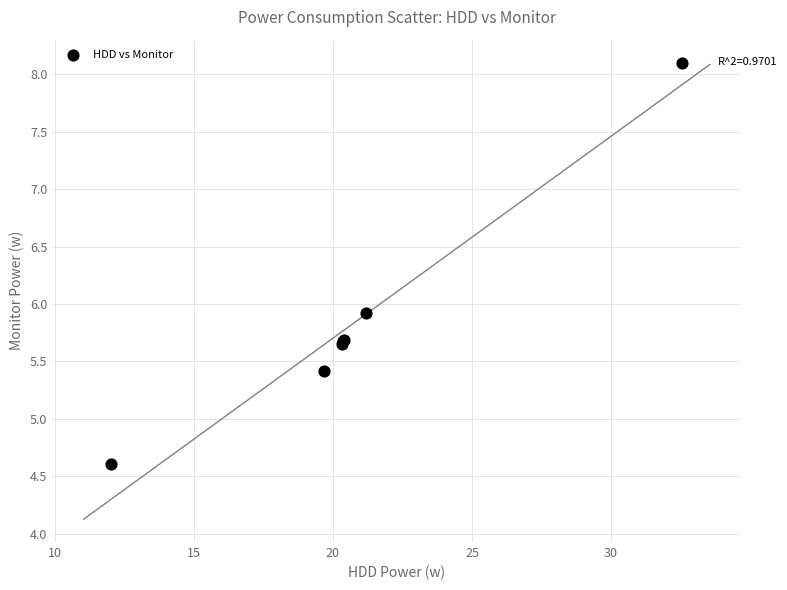

What Y value in the scatter plot is closest to 6?

5.9